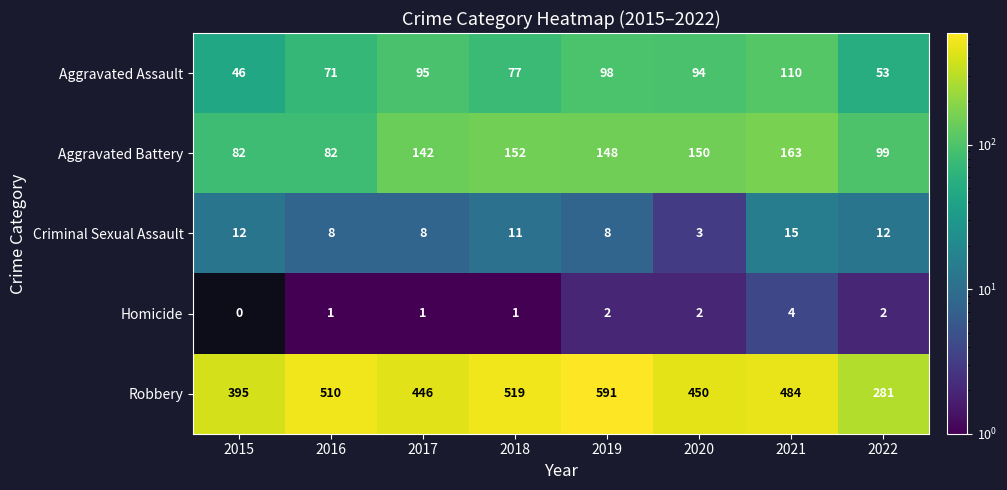

What is the difference between the maximum and minimum values in the Criminal Sexual Assault series?

12